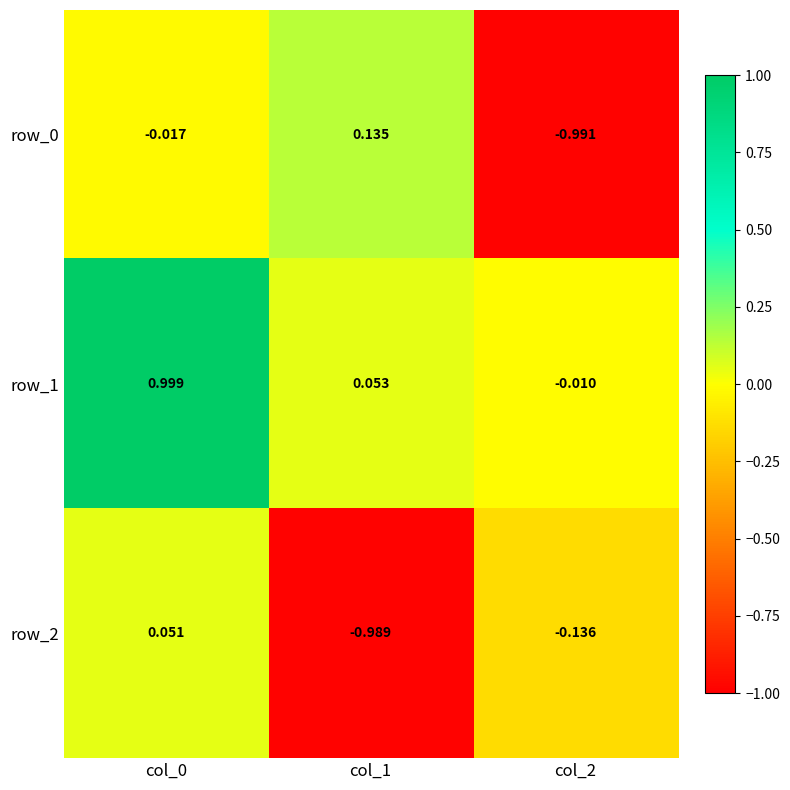

Is the value of row_1 at col_2 greater than the value of row_0 at col_2?

Yes